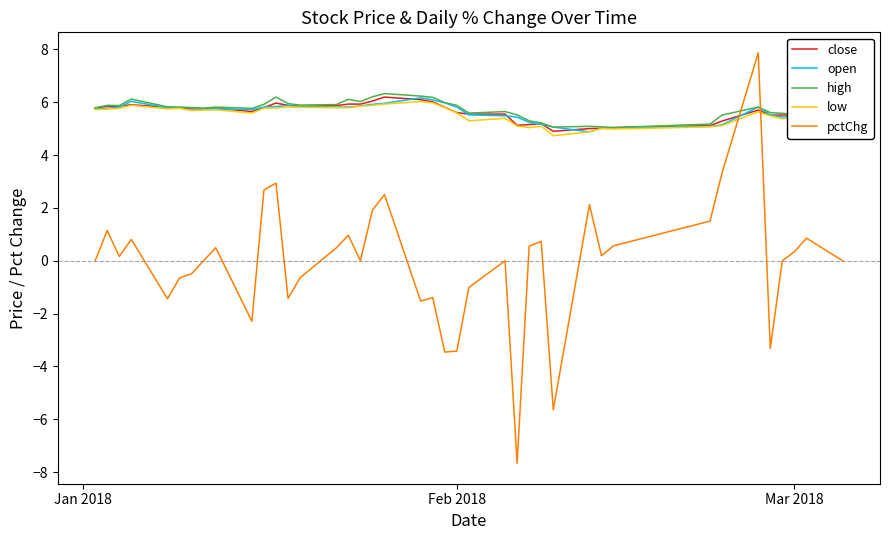

True or false: pctChg and low intersect in this chart.

True